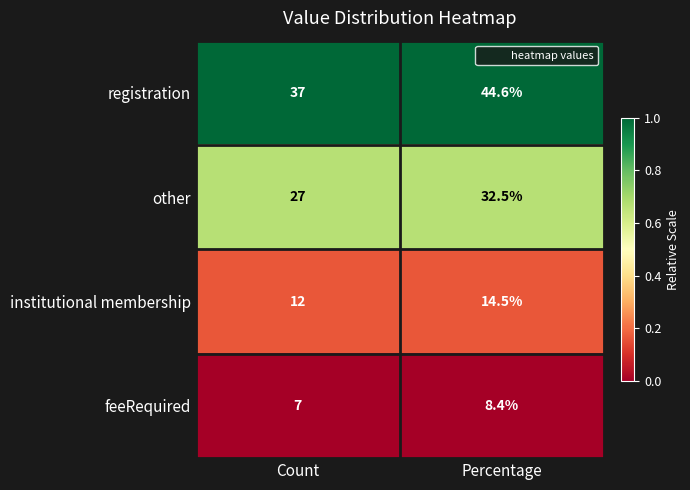

True or false: feeRequired has a value of 7.0 at Count.

True